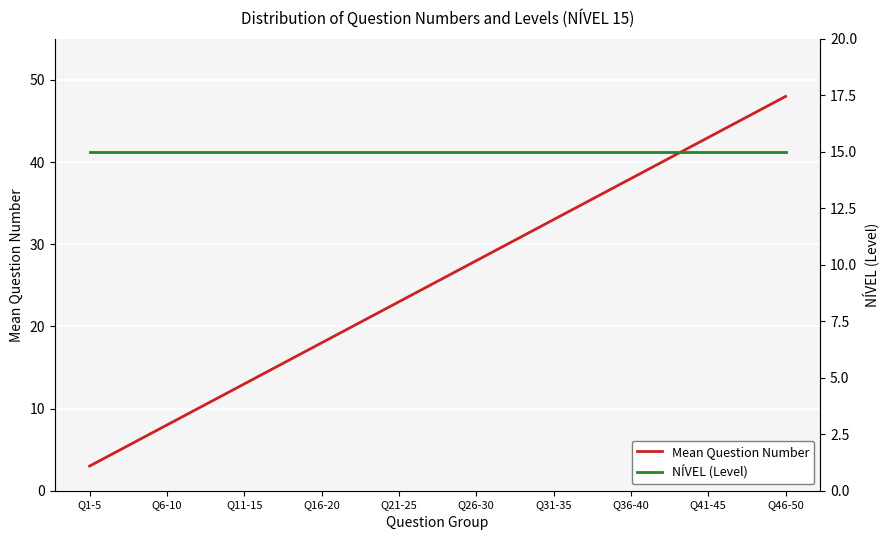

Rank the series by their average value, from lowest to highest.

NÍVEL (Level), Mean Question Number